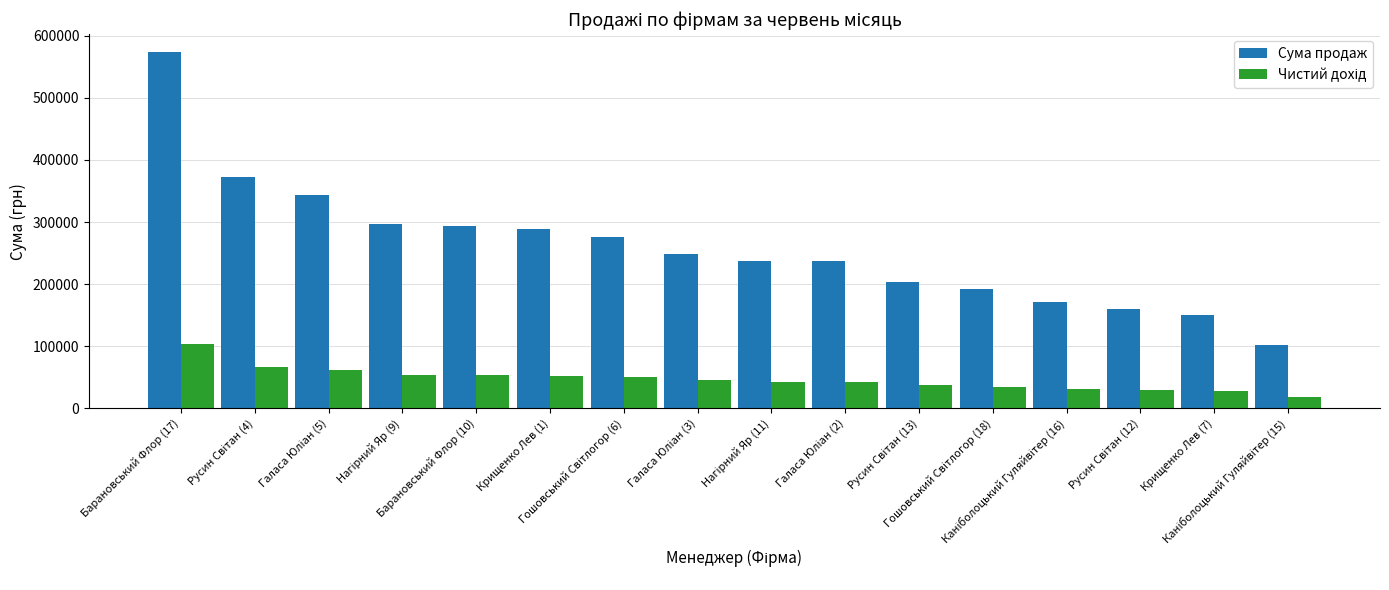

What is the minimum value shown in the chart?

18330.9